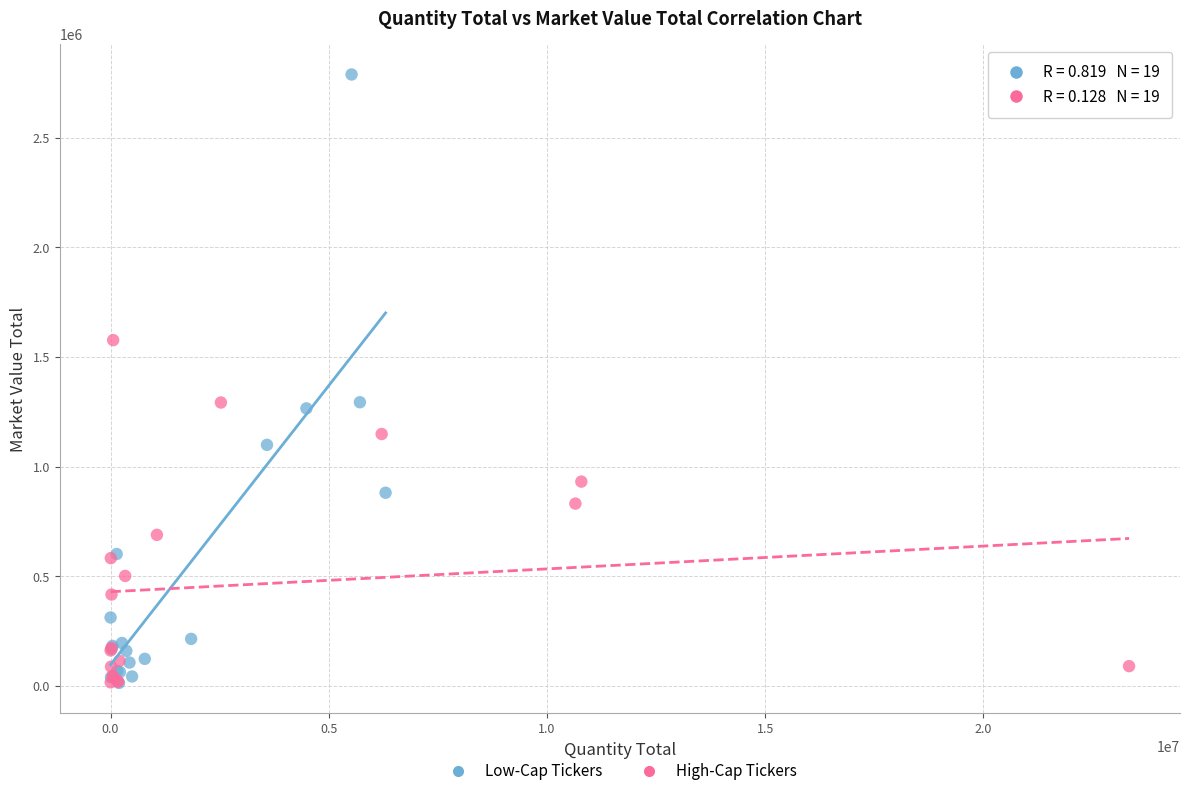

Which series reaches the maximum Y coordinate?

Low-Cap Tickers